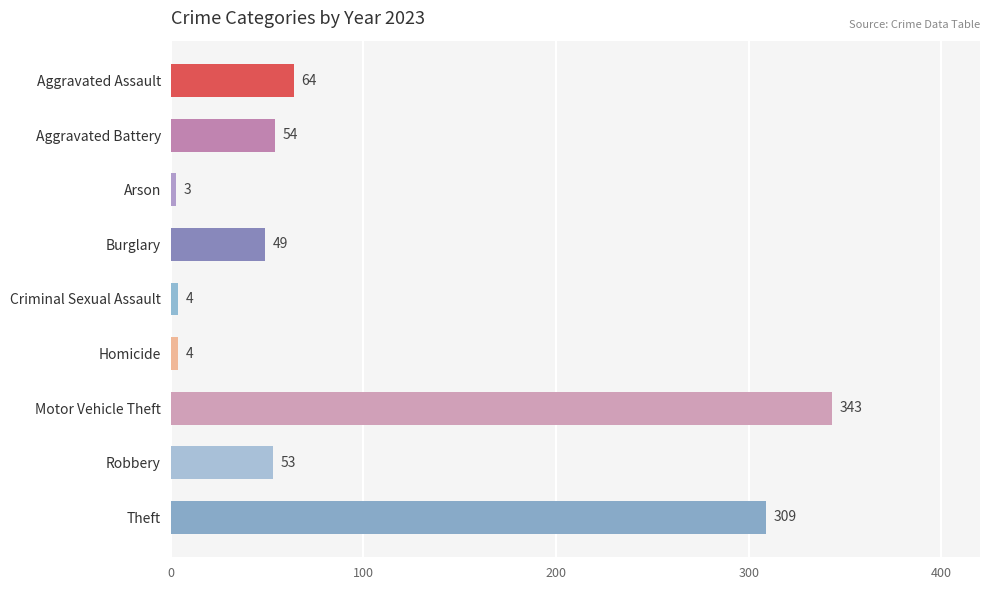

The chart shows a value of 53 at Robbery. True or false?

True